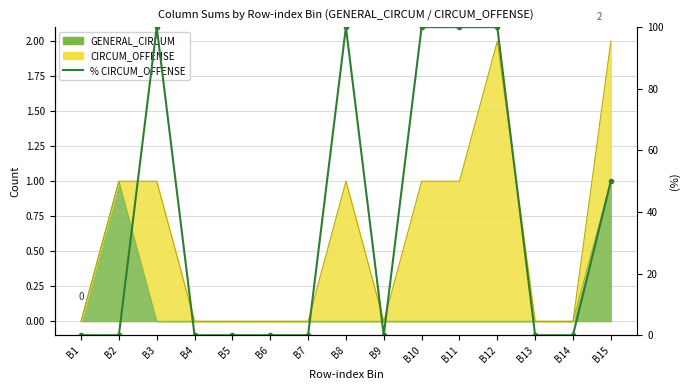

What is the greatest value displayed?

100.0